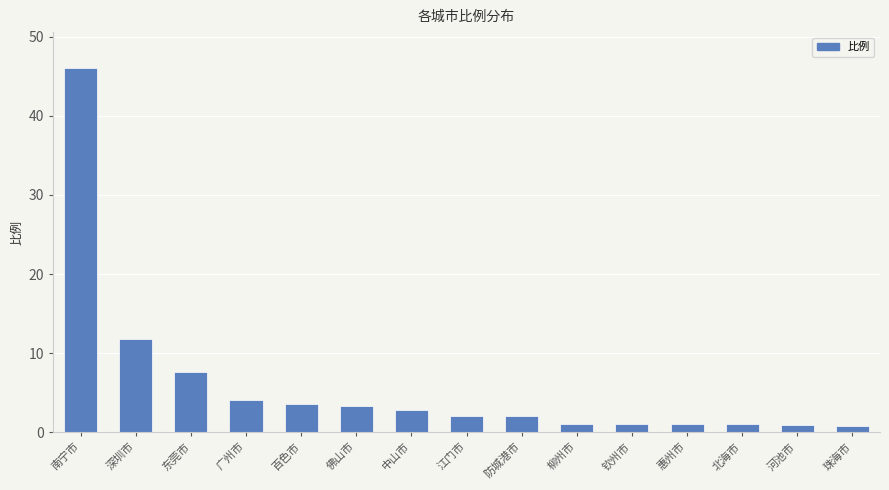

What is the ratio of the value at 东莞市 to the value at 北海市?

7.5